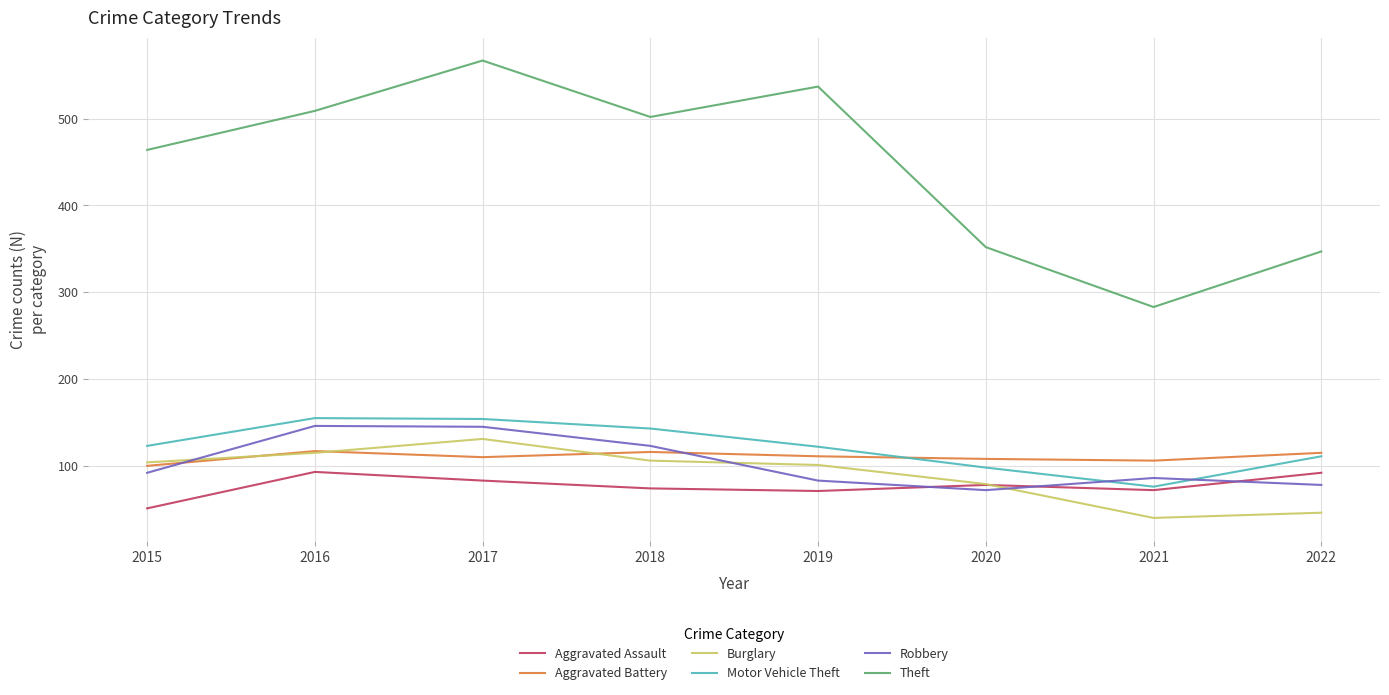

True or false: Aggravated Battery and Theft intersect in this chart.

False